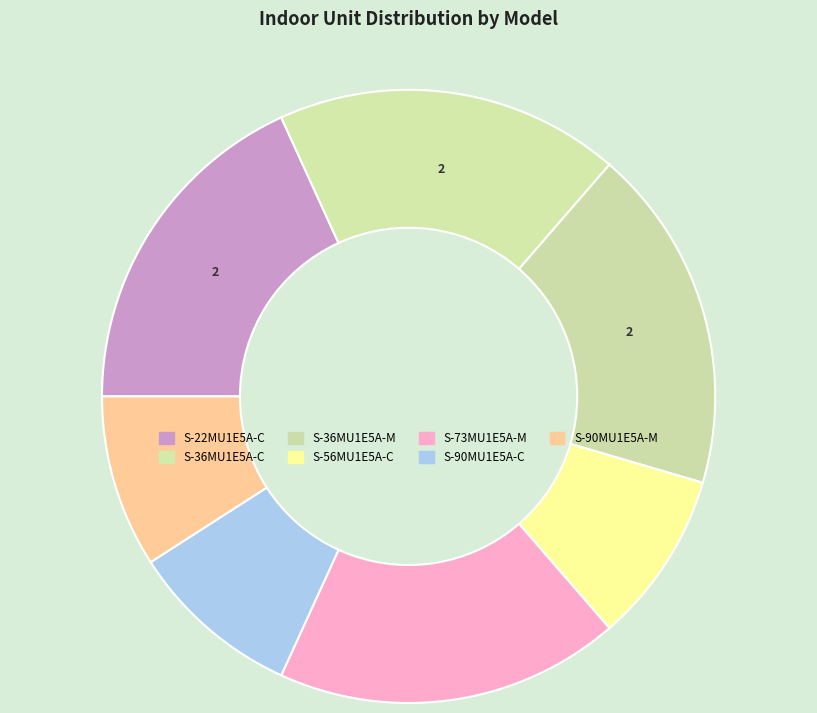

What portion of the pie excludes S-22MU1E5A-C?

81.8%